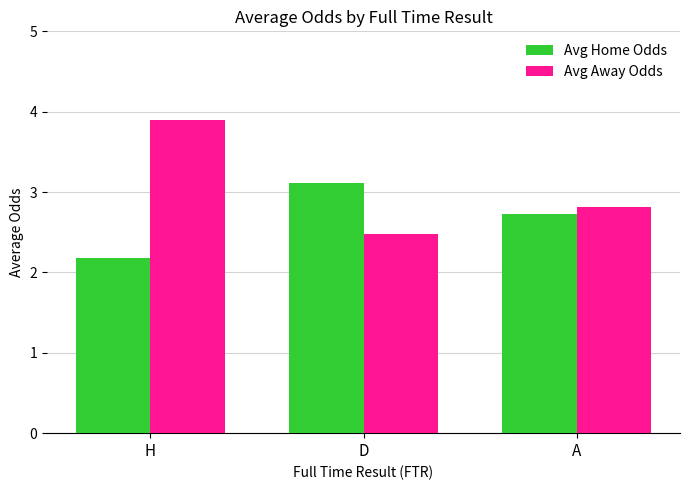

What is the total value across all series at D?

5.6